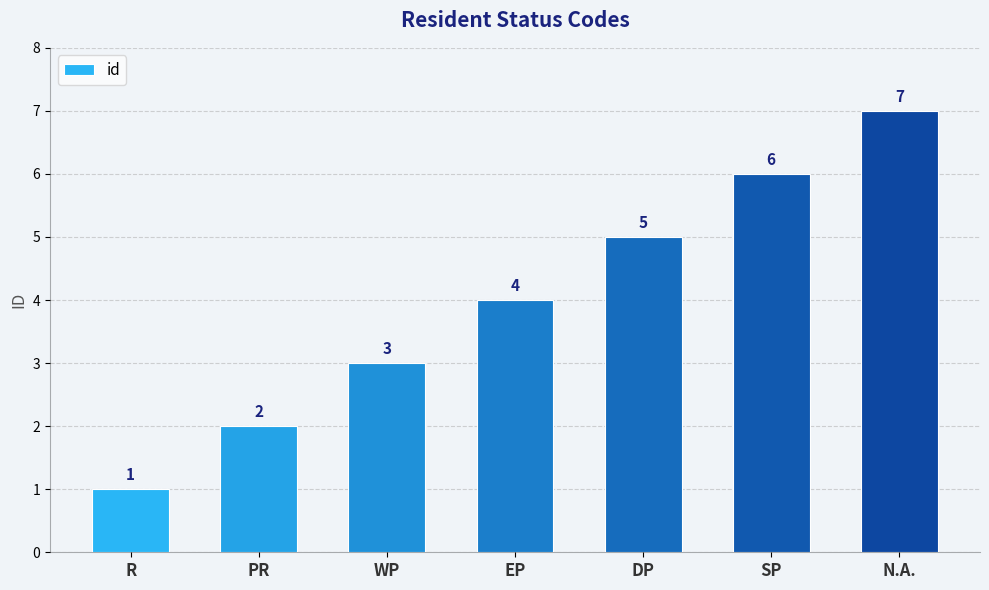

Which has a higher value, DP or R?

DP